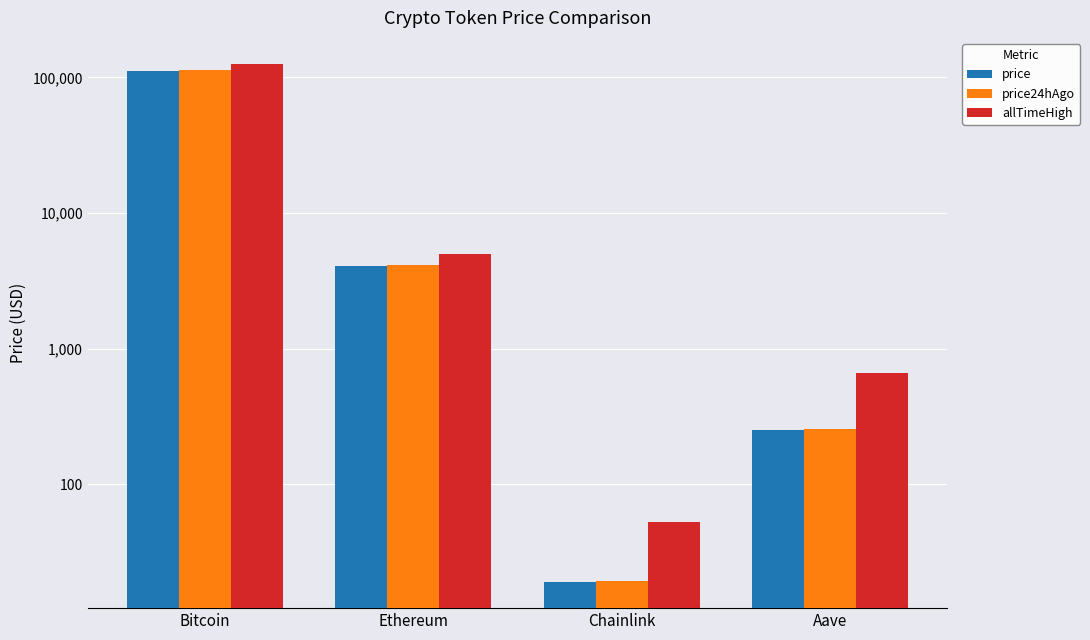

What is the average value of the price24hAgo series?

29529.4